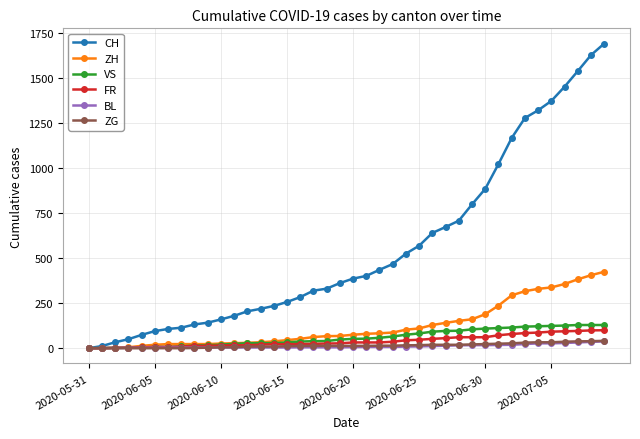

Which series has the largest range (max minus min)?

CH